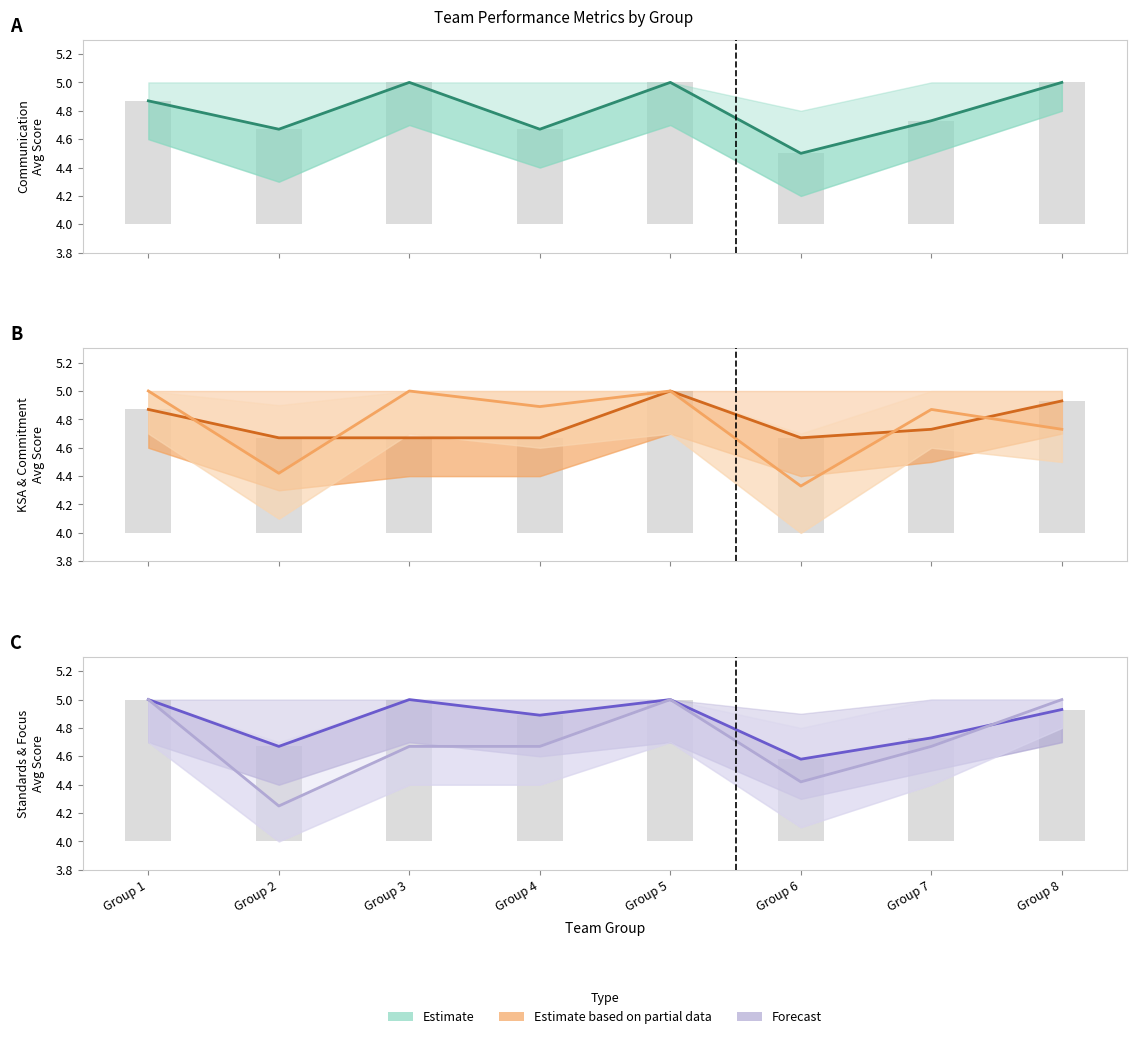

Rank the categories by KSAAvg value from lowest to highest.

Group 2, Group 3, Group 4, Group 6, Group 7, Group 1, Group 8, Group 5